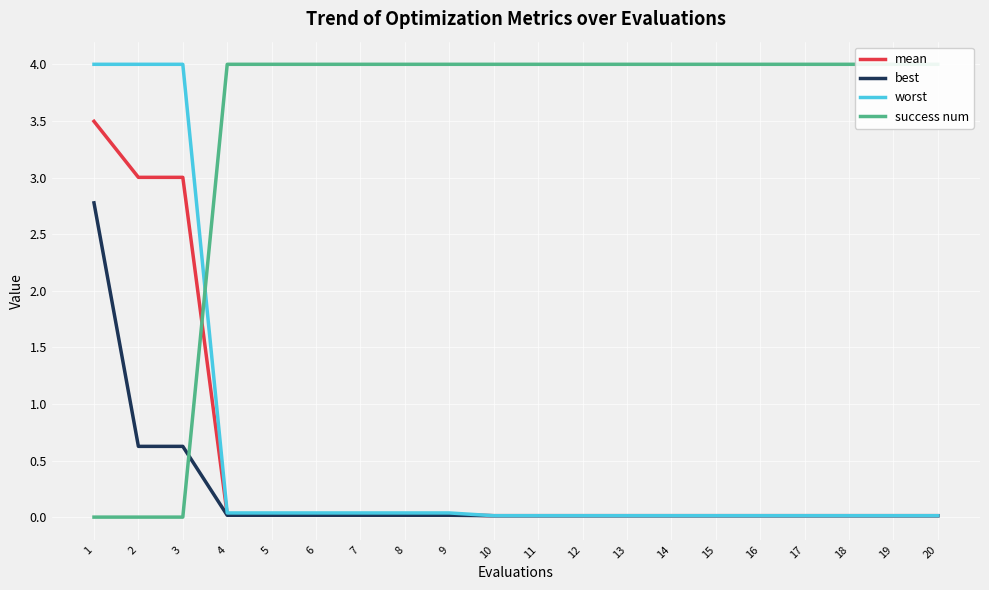

Reading left to right, list all the values displayed in this chart.

mean: 1=3.5	2=3.0	3=3.0	4=0.0	5=0.0	6=0.0	7=0.0	8=0.0	9=0.0	10=0.0	11=0.0	12=0.0	13=0.0	14=0.0	15=0.0	16=0.0	17=0.0	18=0.0	19=0.0	20=0.0
best: 1=2.8	2=0.6	3=0.6	4=0.0	5=0.0	6=0.0	7=0.0	8=0.0	9=0.0	10=0.0	11=0.0	12=0.0	13=0.0	14=0.0	15=0.0	16=0.0	17=0.0	18=0.0	19=0.0	20=0.0
worst: 1=4.0	2=4.0	3=4.0	4=0.0	5=0.0	6=0.0	7=0.0	8=0.0	9=0.0	10=0.0	11=0.0	12=0.0	13=0.0	14=0.0	15=0.0	16=0.0	17=0.0	18=0.0	19=0.0	20=0.0
success num: 1=0.0	2=0.0	3=0.0	4=4.0	5=4.0	6=4.0	7=4.0	8=4.0	9=4.0	10=4.0	11=4.0	12=4.0	13=4.0	14=4.0	15=4.0	16=4.0	17=4.0	18=4.0	19=4.0	20=4.0